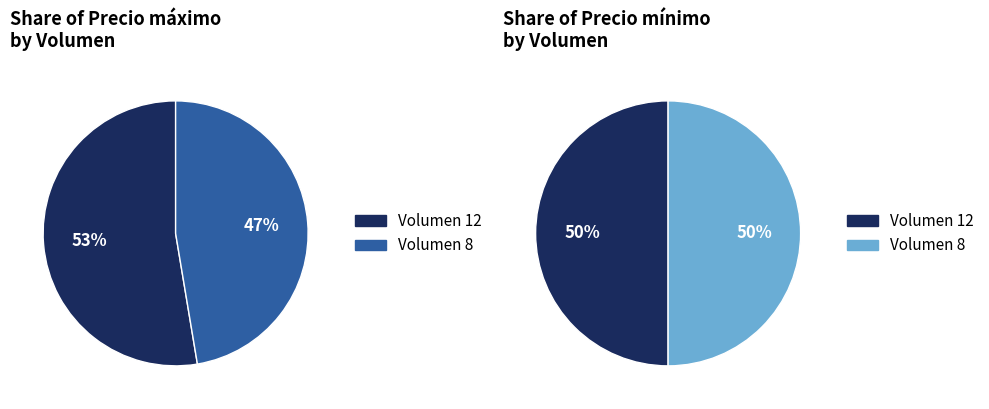

To the nearest percent, what portion does Volumen 8 represent?

47%